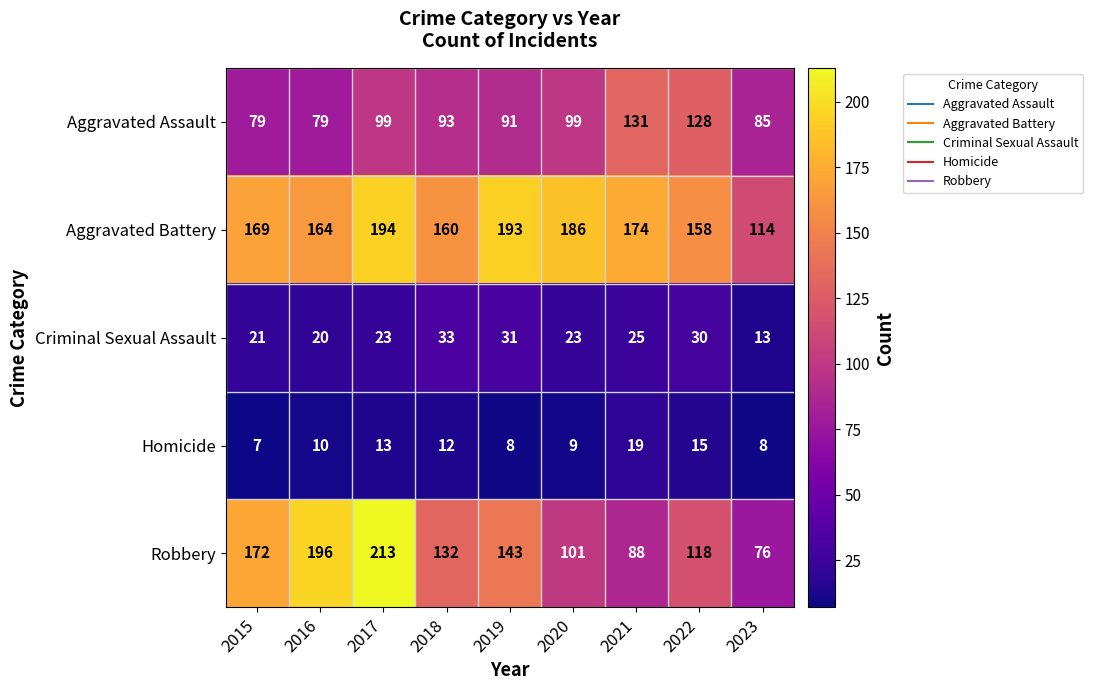

What is the difference between the maximum and minimum values in the Robbery series?

137